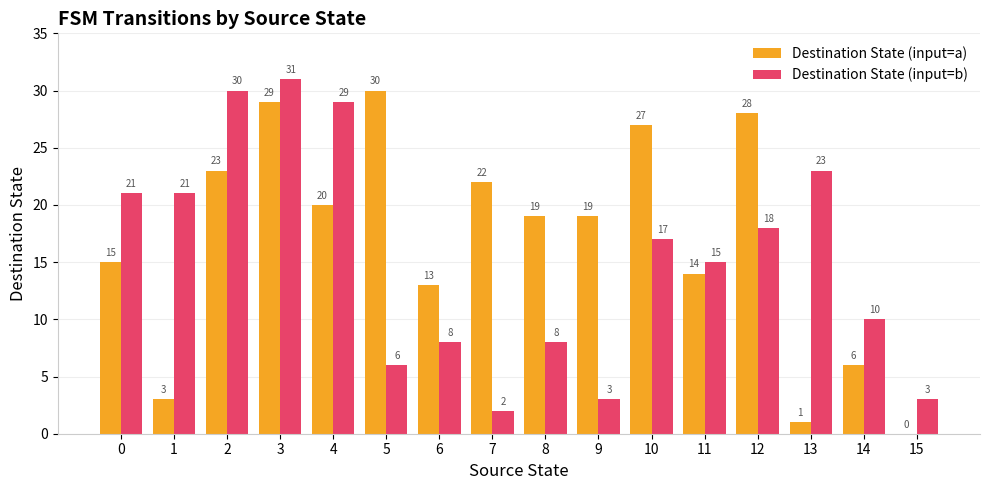

How many groups of bars are there?

16